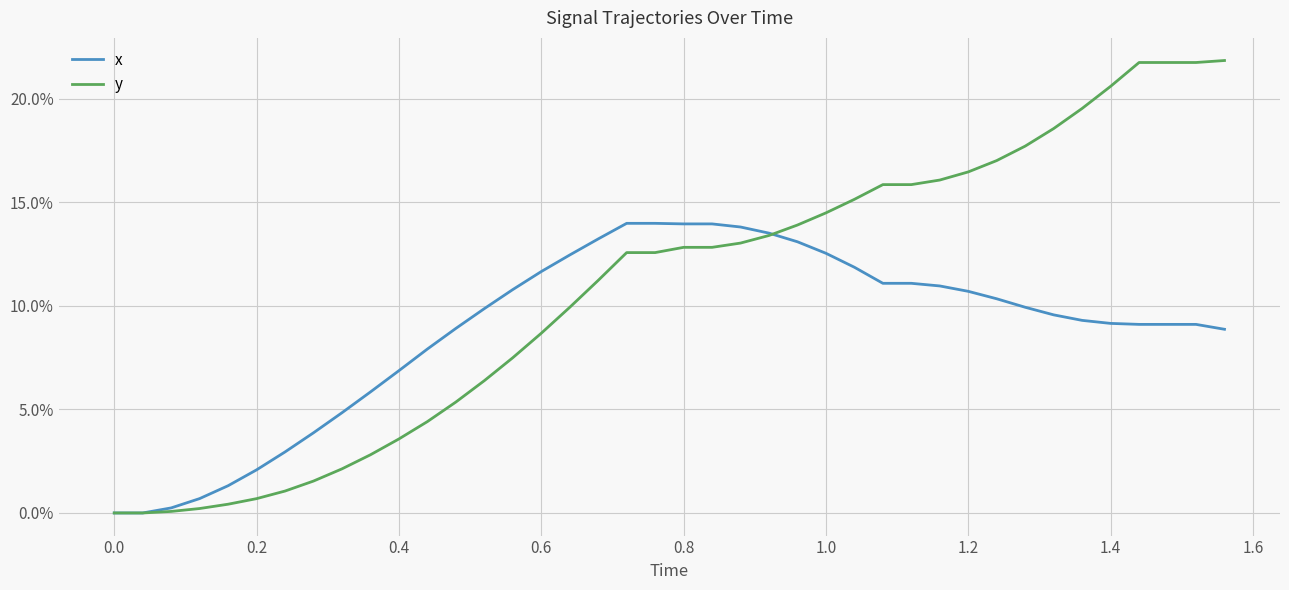

Does the chart have visible grid lines?

Yes